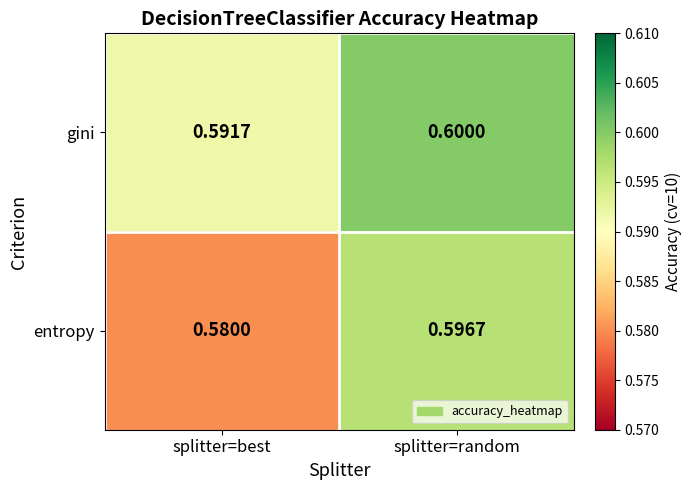

At which label is gini closest to 0?

splitter=best